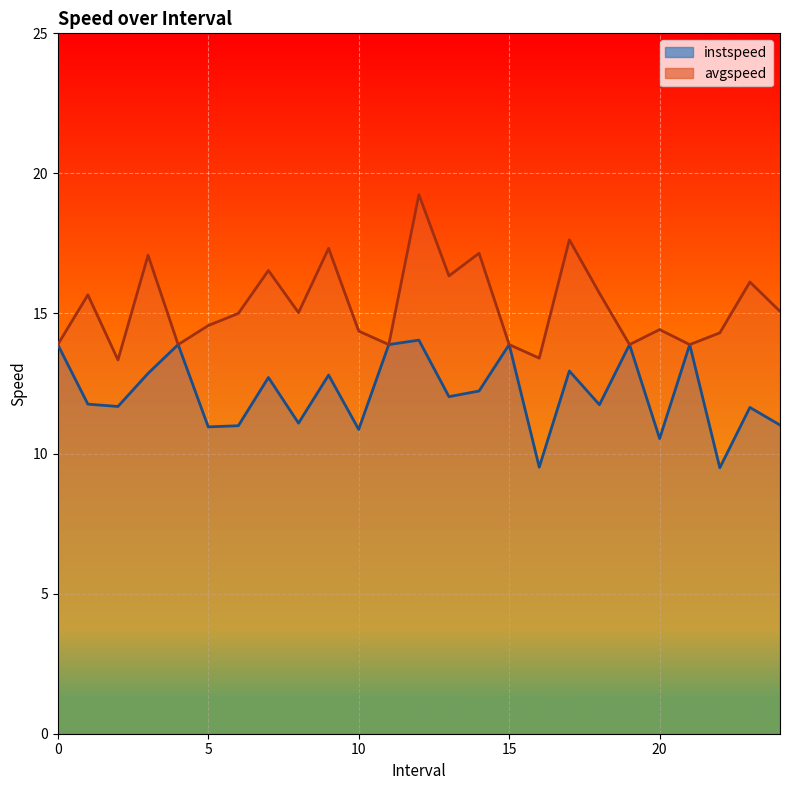

Is it true that instspeed equals 11.7 at 2.0?

True